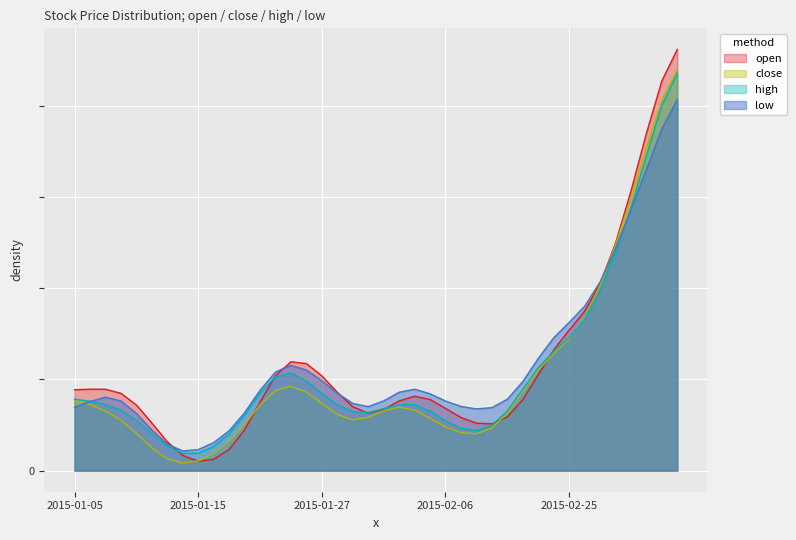

True or false: high has more than 2 interior local peaks.

False